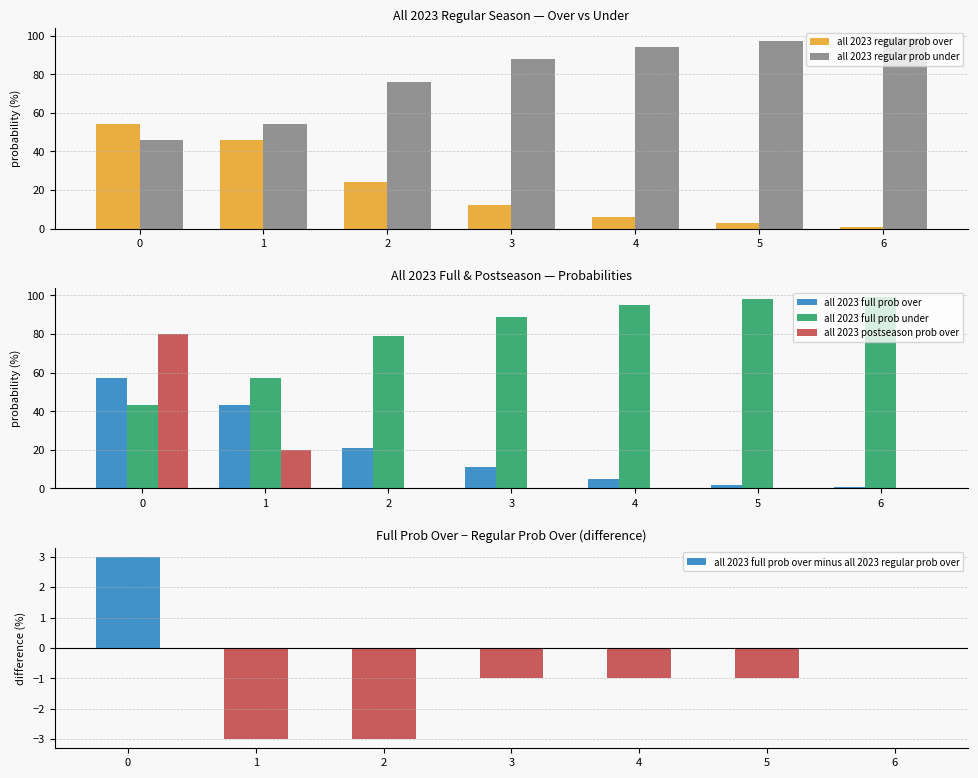

Does the chart contain any negative values?

Yes